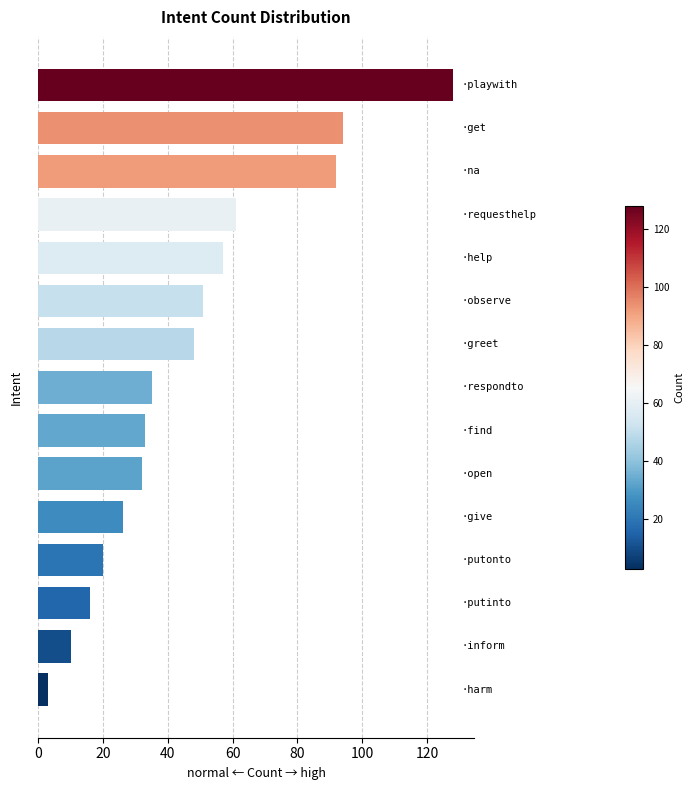

What is the smallest value displayed?

3